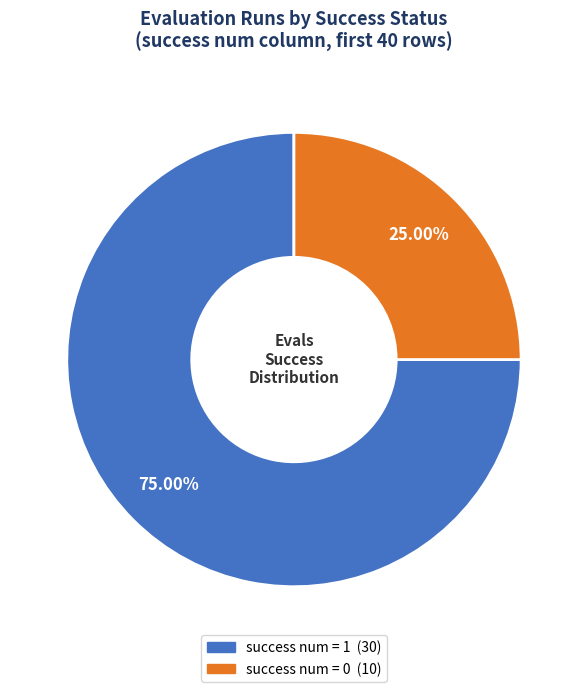

Is there a majority slice in this chart?

Yes